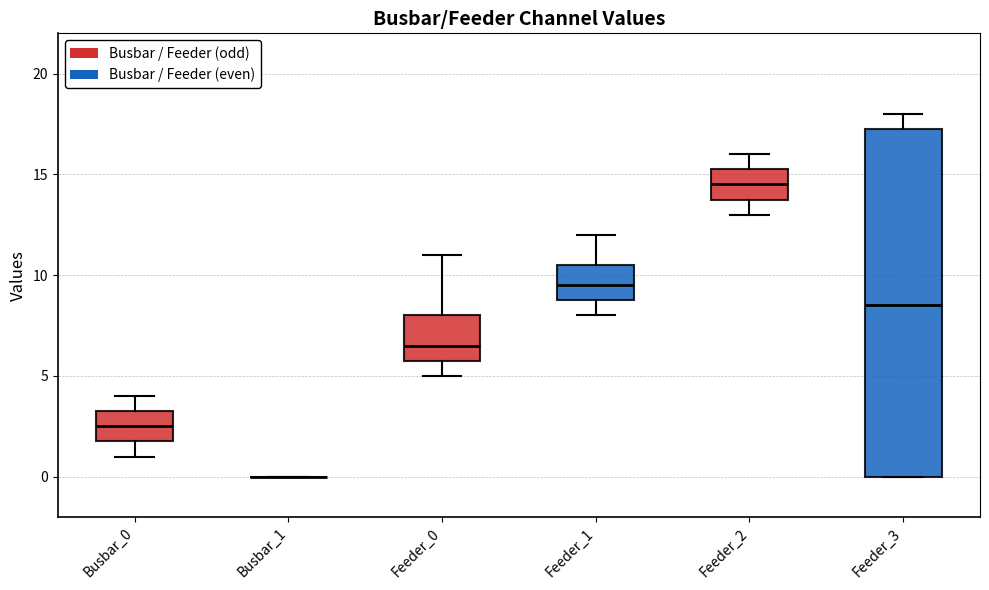

Where is the upper edge of the box for Feeder_3 on the y-axis? The values are not printed on the chart, so give them approximately, as read against the axis.

17.5